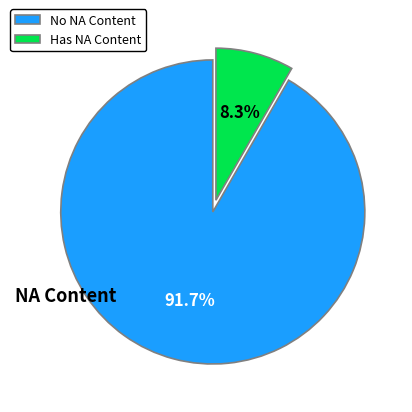

Does Has NA Content account for over 50% of the chart?

No